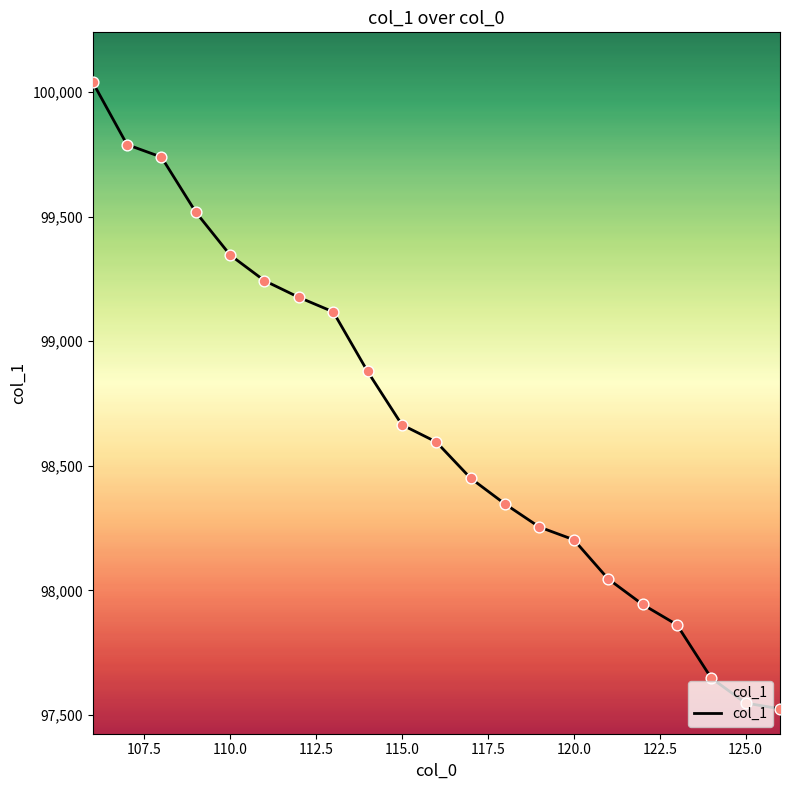

What is the smallest value displayed?

97525.0